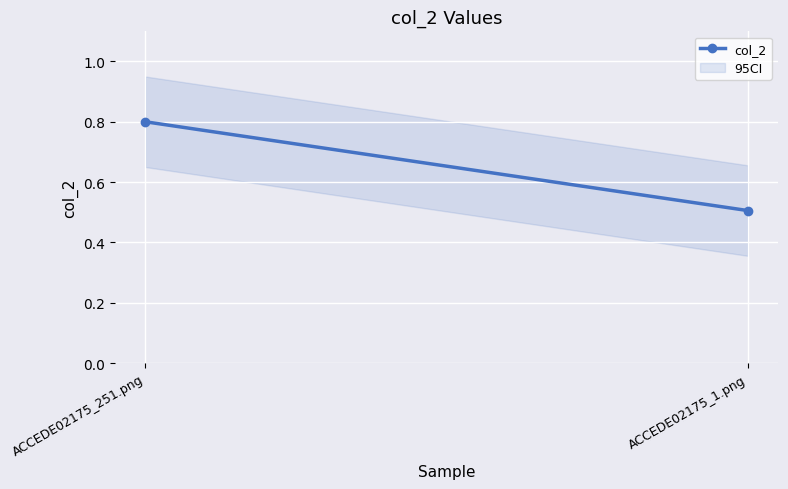

Rank the categories by value from highest to lowest.

ACCEDE02175_251.png, ACCEDE02175_1.png